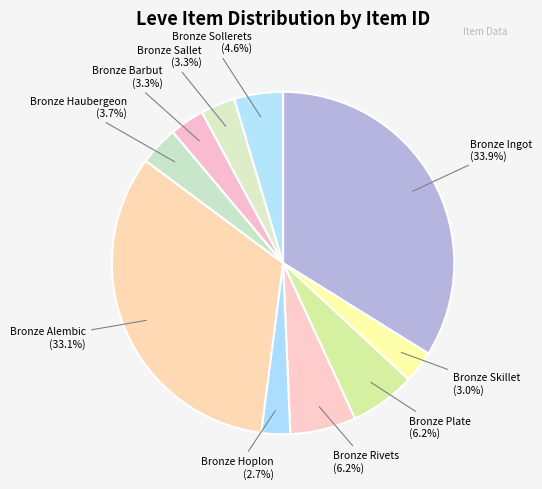

To the nearest percent, what portion does Bronze Ingot represent?

34%